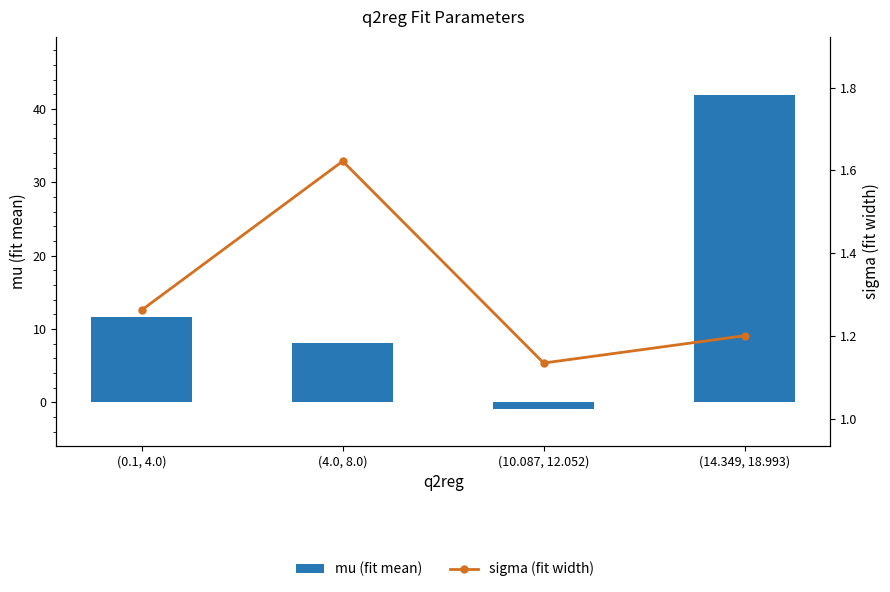

At which category is the sum across all series the highest?

(14.349, 18.993)